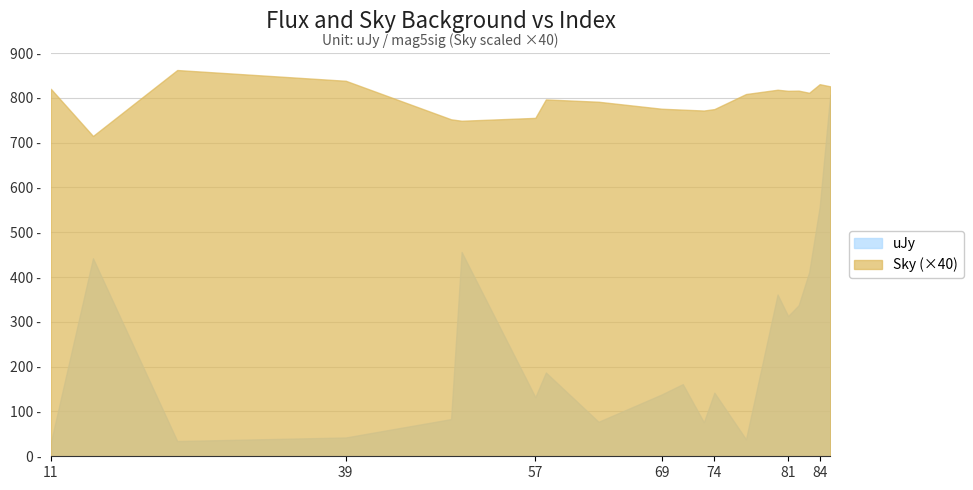

Which series has the largest range (max minus min)?

uJy